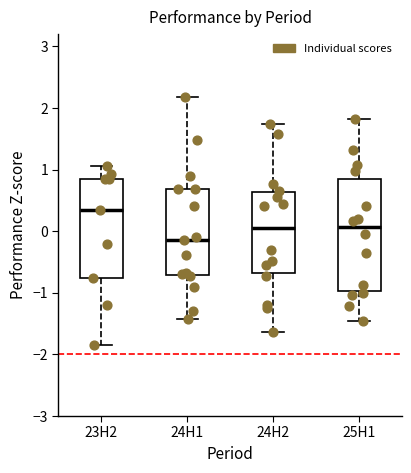

Reading left to right, transcribe this box plot: for each box, give where its median line is, the range the box spans, and where its two whiskers end, as read against the y-axis. The values are not printed on the chart, so give them approximately, as read against the axis.

23H2: median 0.3, box -0.8 to 0.8, whiskers -1.9 to 1.1
24H1: median -0.1, box -0.7 to 0.7, whiskers -1.4 to 2.2
24H2: median 0.0, box -0.7 to 0.6, whiskers -1.6 to 1.7
25H1: median 0.1, box -1.0 to 0.8, whiskers -1.4 to 1.8